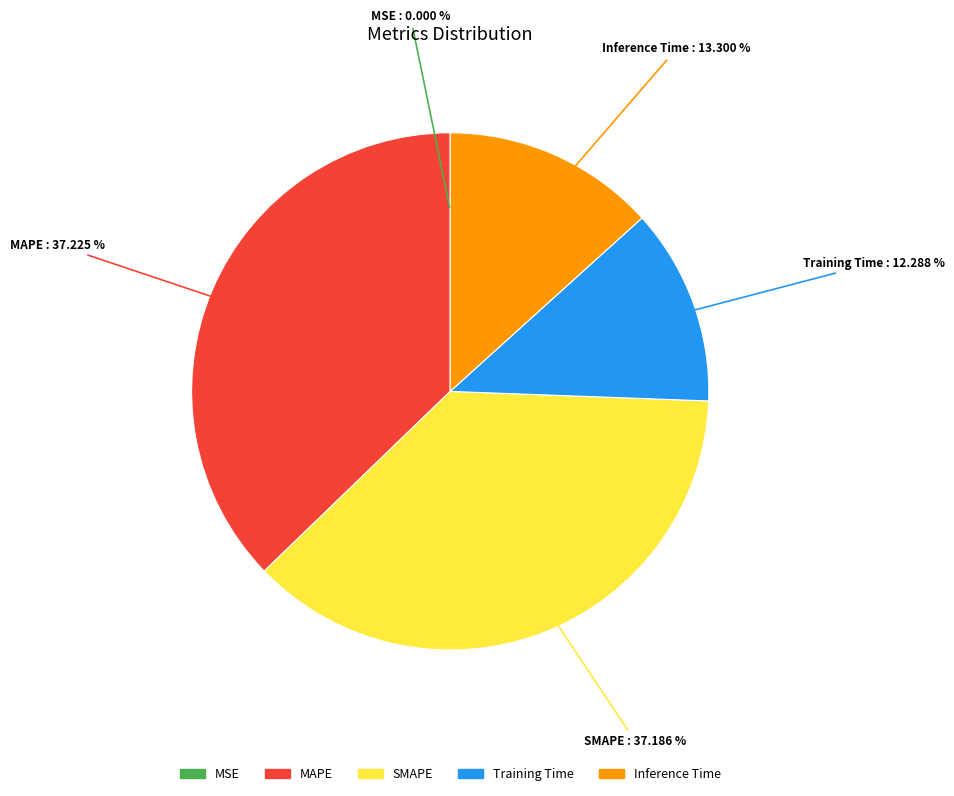

Do Inference Time and SMAPE together represent more than half of the pie?

Yes